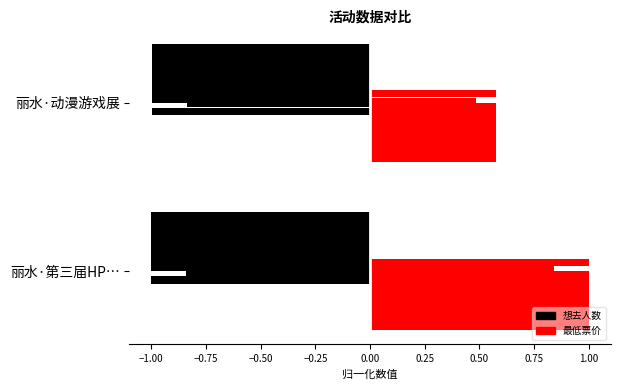

Are the bars grouped side by side (vs. stacked)?

Yes